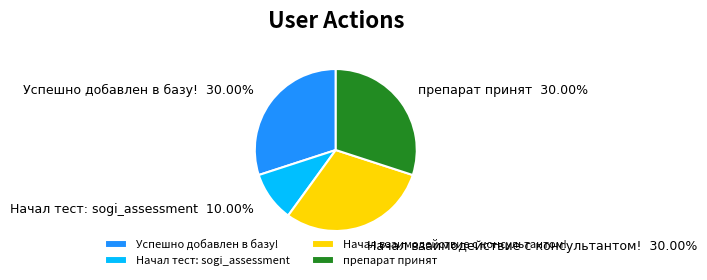

To the nearest percent, what percentage of the pie is Начал тест: sogi_assessment?

10%